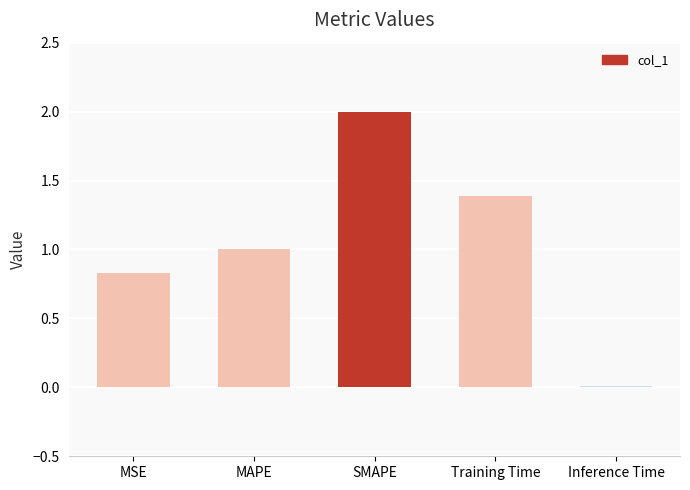

Which label corresponds to the largest value in the chart?

SMAPE